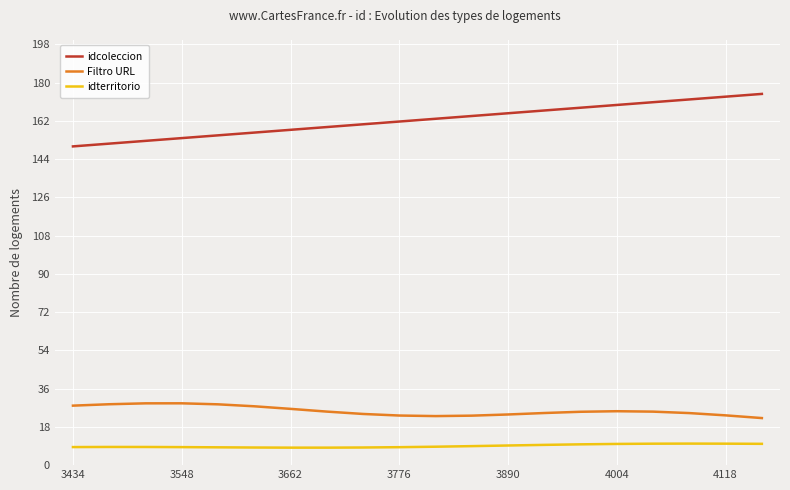

How many categories are shown in the chart?

20